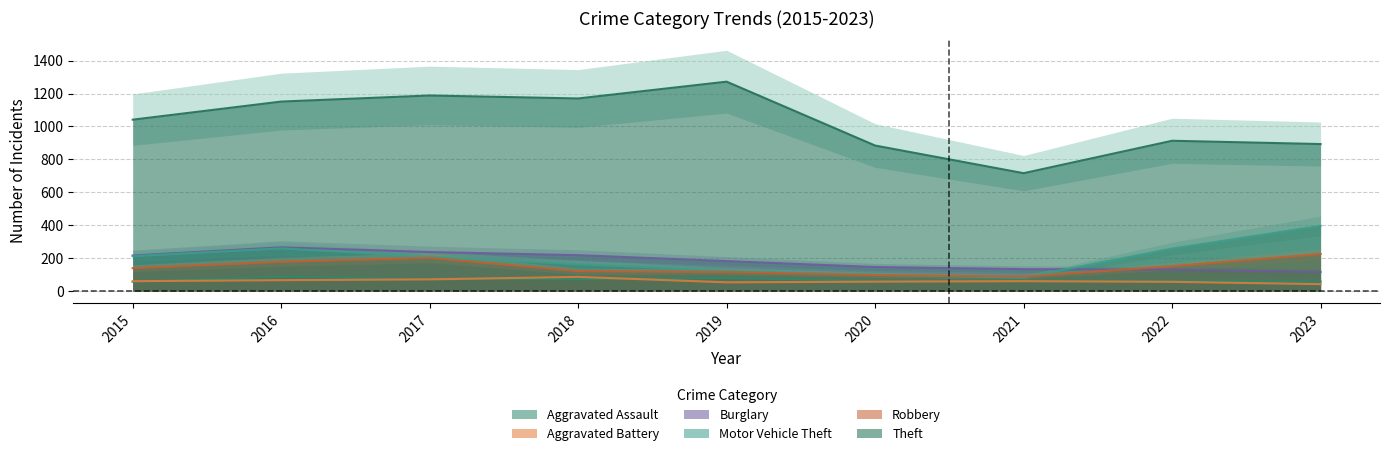

Reading left to right, transcribe all the data shown in this chart.

Aggravated Assault: 56	88	72	72	80	62	66	61	58
Aggravated Battery: 60	66	71	86	53	57	60	56	42
Burglary: 216	266	237	218	182	146	133	130	116
Motor Vehicle Theft: 212	259	208	163	123	99	82	258	396
Robbery: 139	178	202	121	116	97	88	151	225
Theft: 1041	1151	1188	1170	1272	884	716	913	893